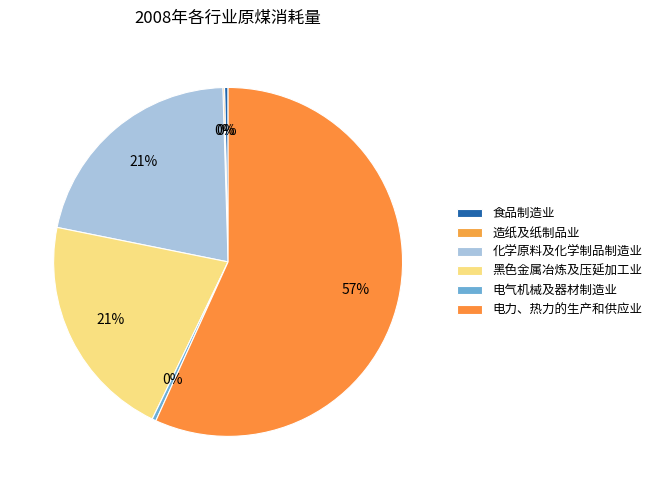

Which category has the smallest portion of the pie?

造纸及纸制品业